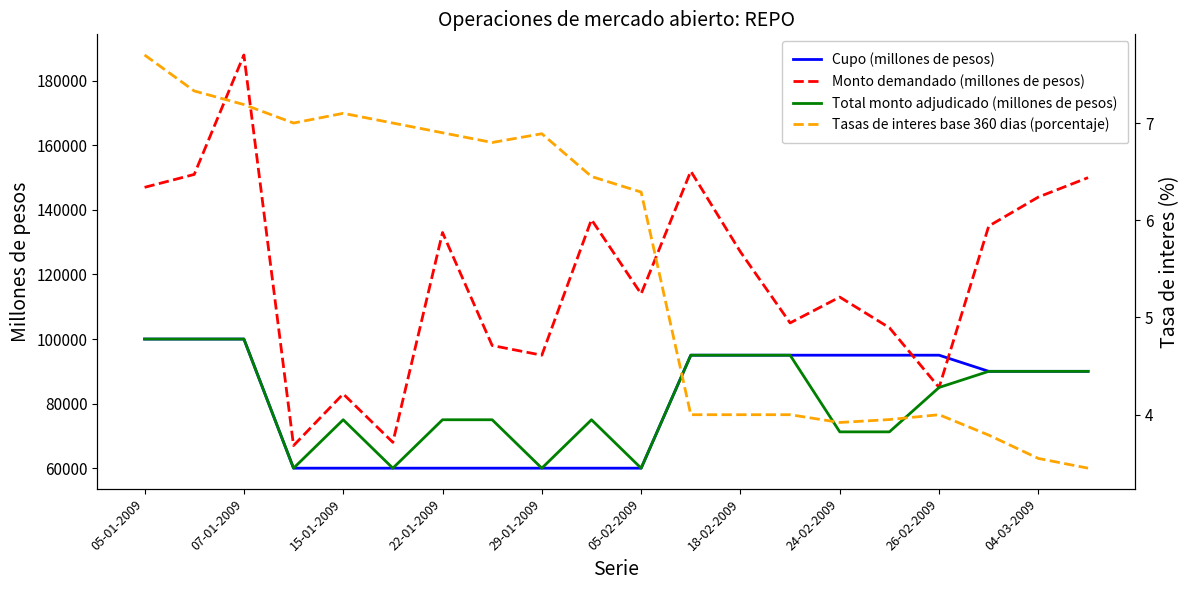

Count the Cupo (millones de pesos) values in the range 60000 to 95000.

17